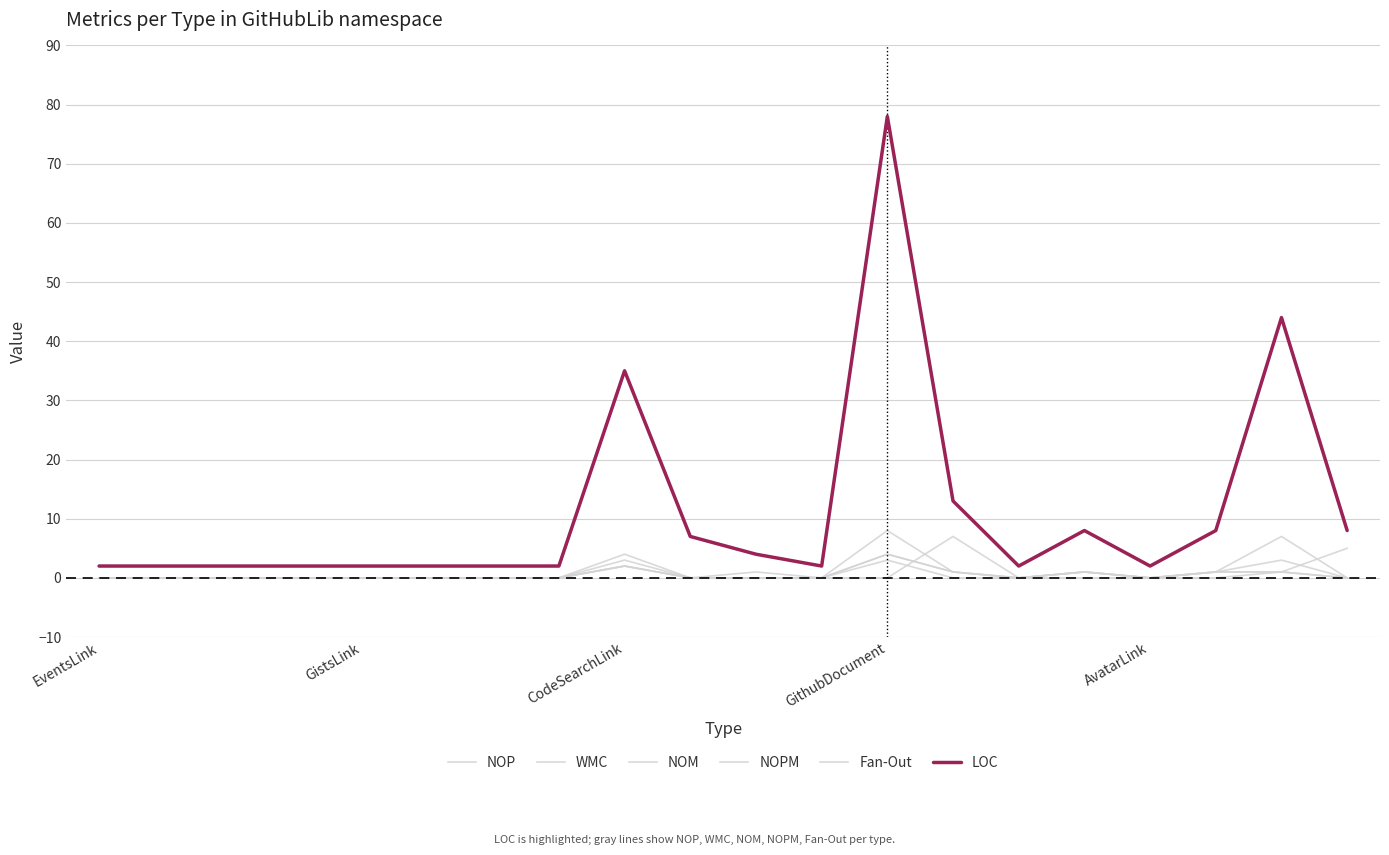

What is the maximum value shown in the chart?

78